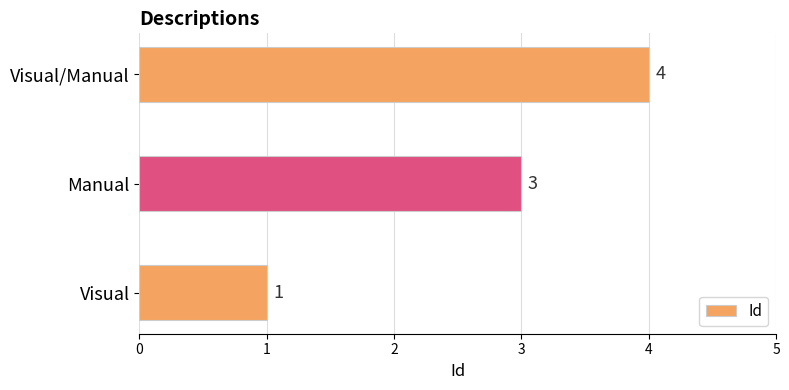

Are the bars grouped side by side (vs. stacked)?

No